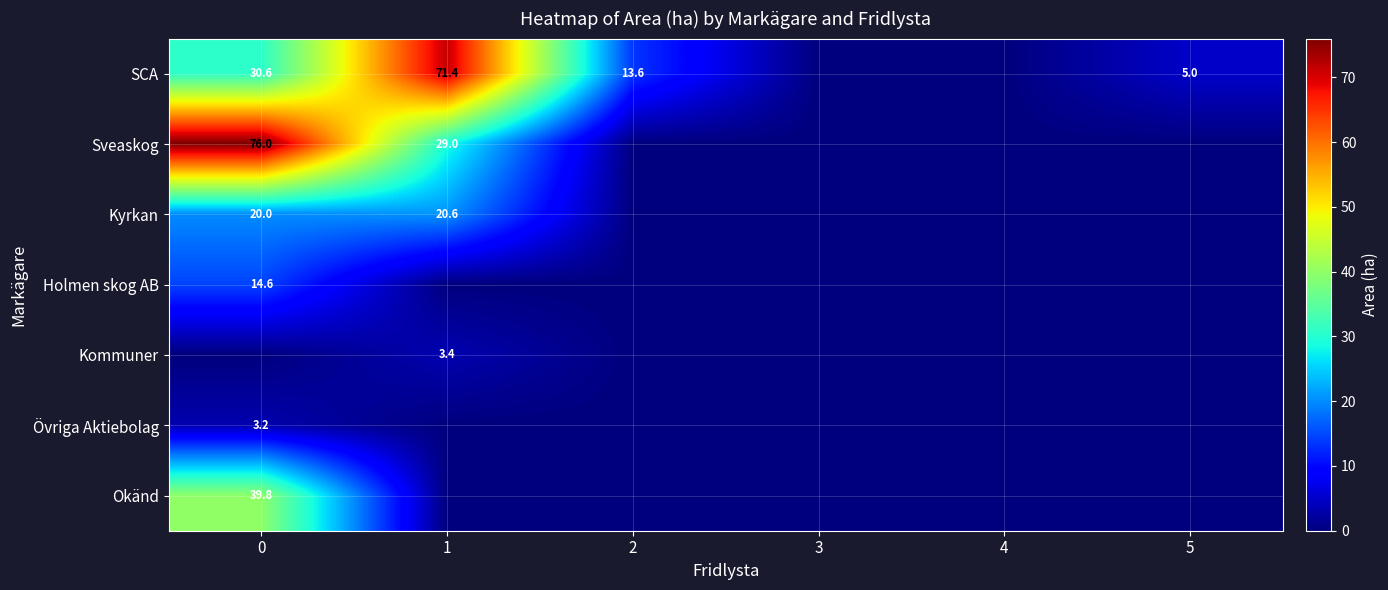

True or false: Kyrkan has a value of 27.8 at 1.

False